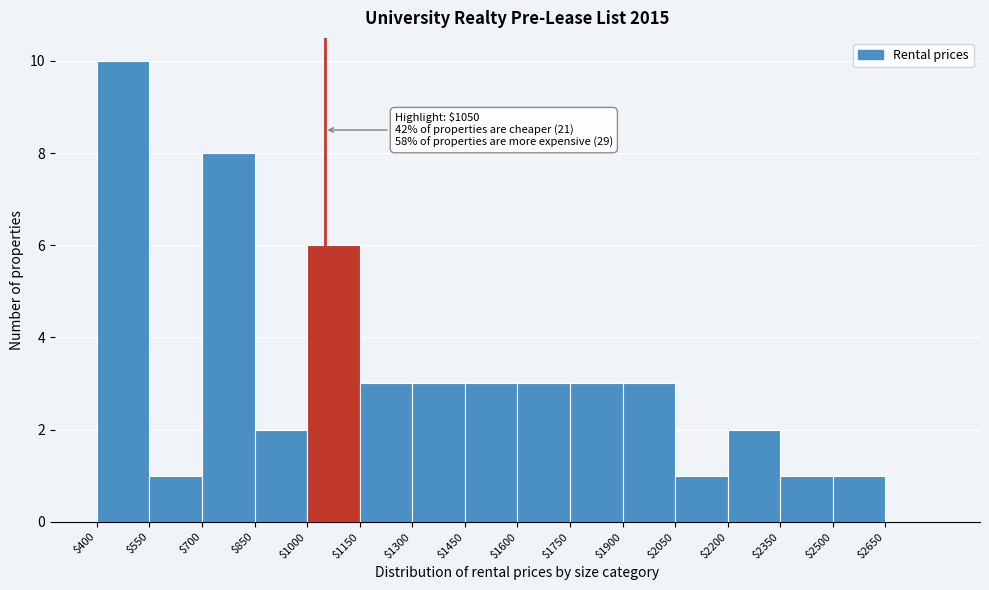

Which range on the x-axis has the tallest bar?

400 to 550